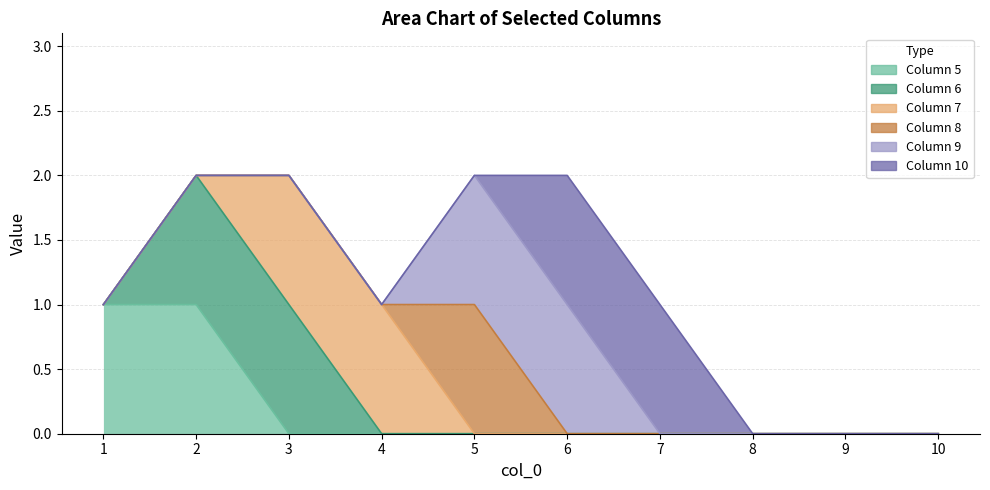

Reading left to right, extract all data points from this chart.

5: 1=1	2=1	3=0	4=0	5=0	6=0	7=0	8=0	9=0	10=0
6: 1=0	2=1	3=1	4=0	5=0	6=0	7=0	8=0	9=0	10=0
7: 1=0	2=0	3=1	4=1	5=0	6=0	7=0	8=0	9=0	10=0
8: 1=0	2=0	3=0	4=0	5=1	6=0	7=0	8=0	9=0	10=0
9: 1=0	2=0	3=0	4=0	5=1	6=1	7=0	8=0	9=0	10=0
10: 1=0	2=0	3=0	4=0	5=0	6=1	7=1	8=0	9=0	10=0